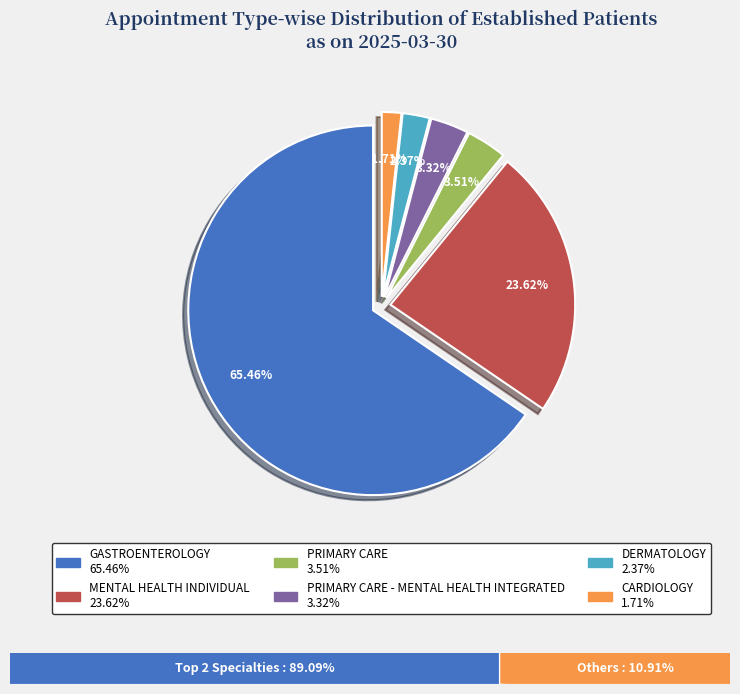

Which slice is the smallest?

CARDIOLOGY